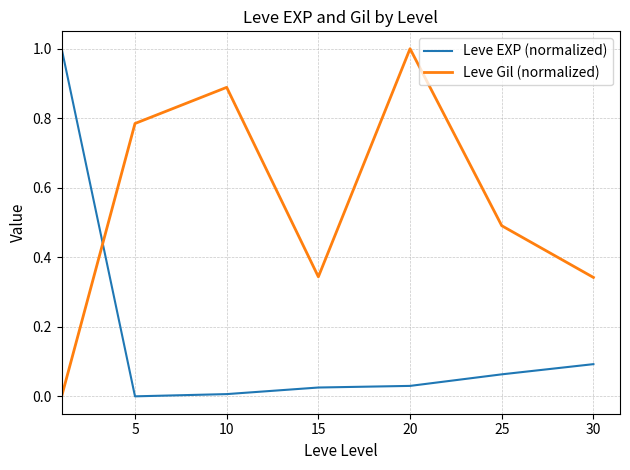

How many times do Leve EXP (normalized) and Leve Gil (normalized) cross each other?

1